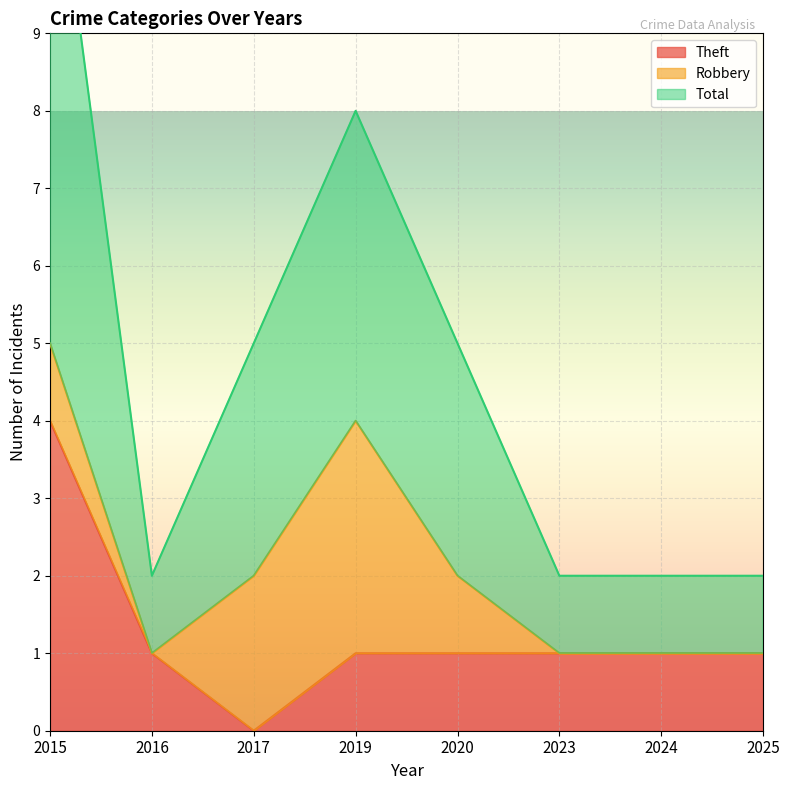

True or false: Total and Theft cross at least once.

False